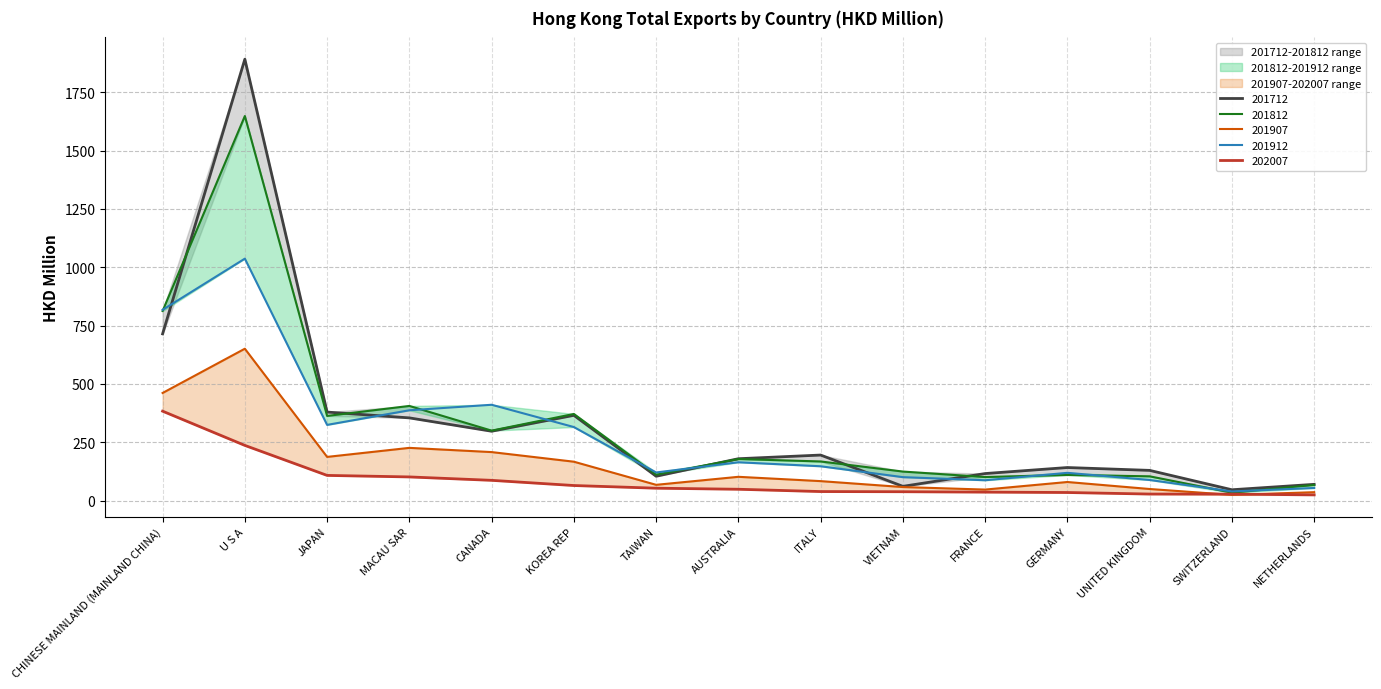

Does the chart have visible grid lines?

Yes